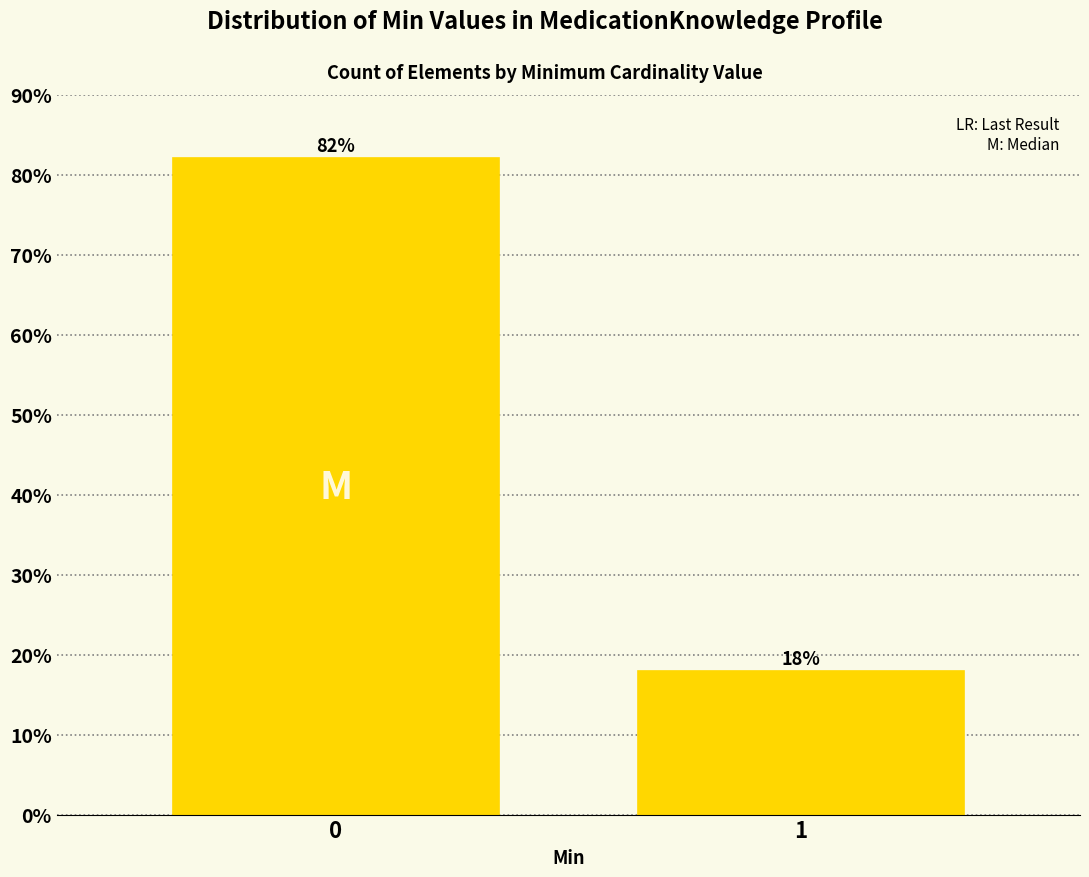

What is the smallest value displayed?

17.9